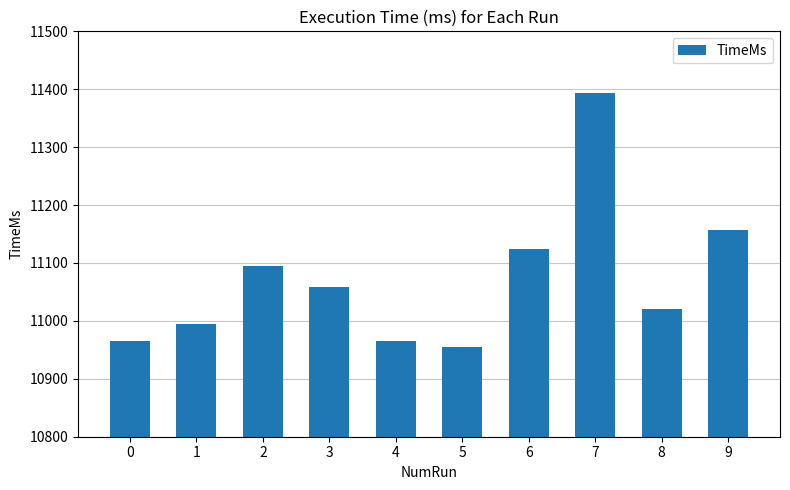

True or false: the data shows 4227.7 at 8.

False